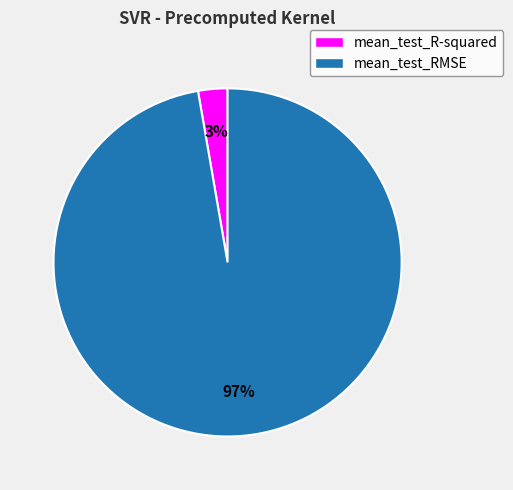

Which category has the smallest portion of the pie?

mean_test_R-squared